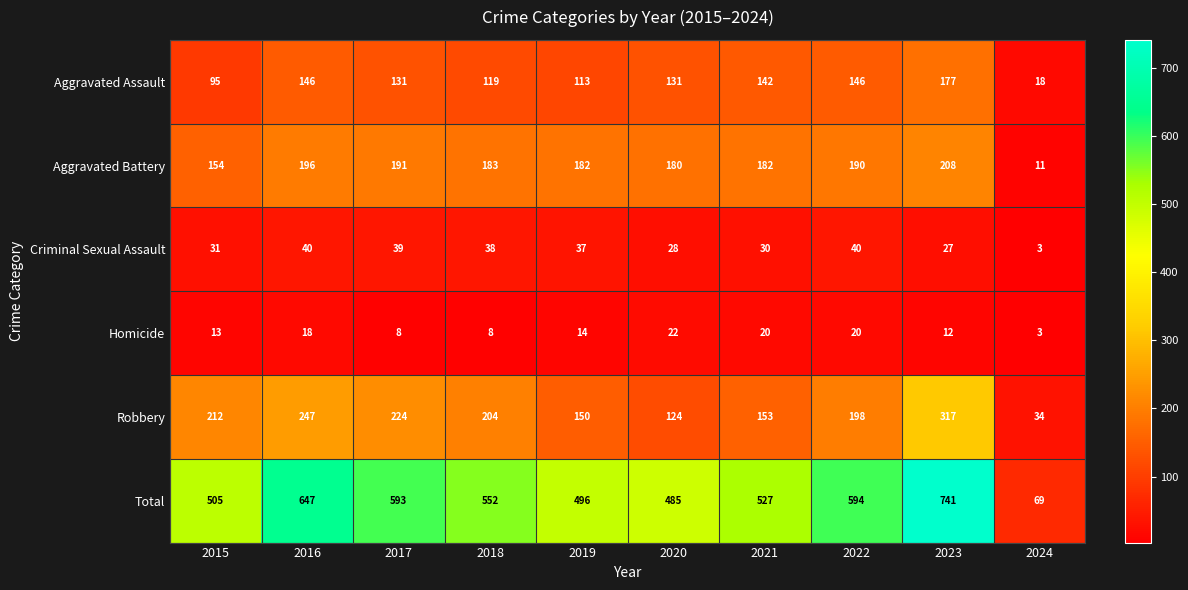

The Criminal Sexual Assault series shows 30 at 2021. True or false?

True